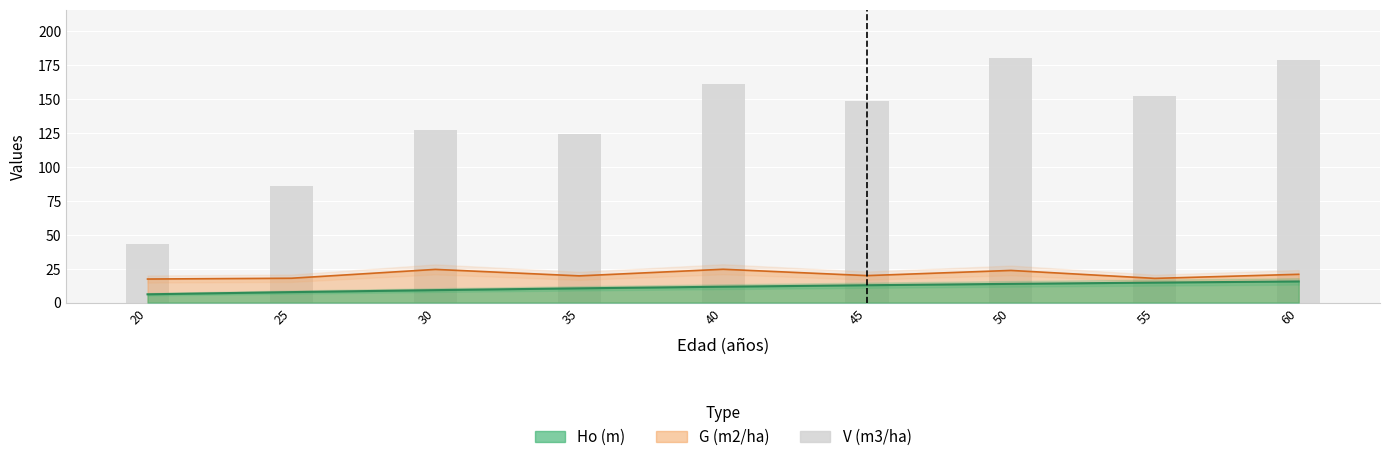

Where does the data first go above 148?

40